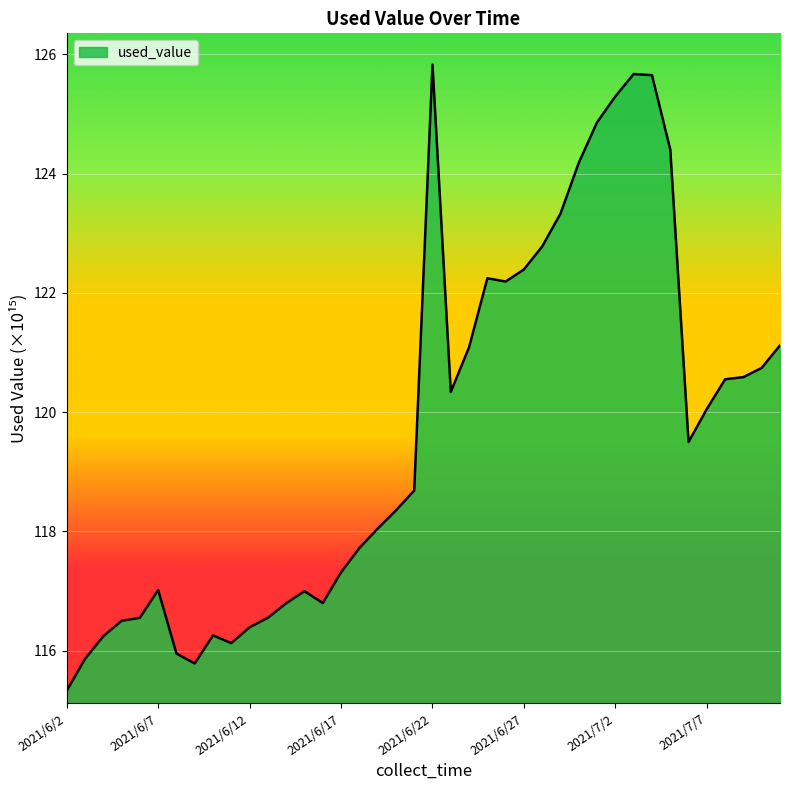

What is the greatest value displayed?

125.8